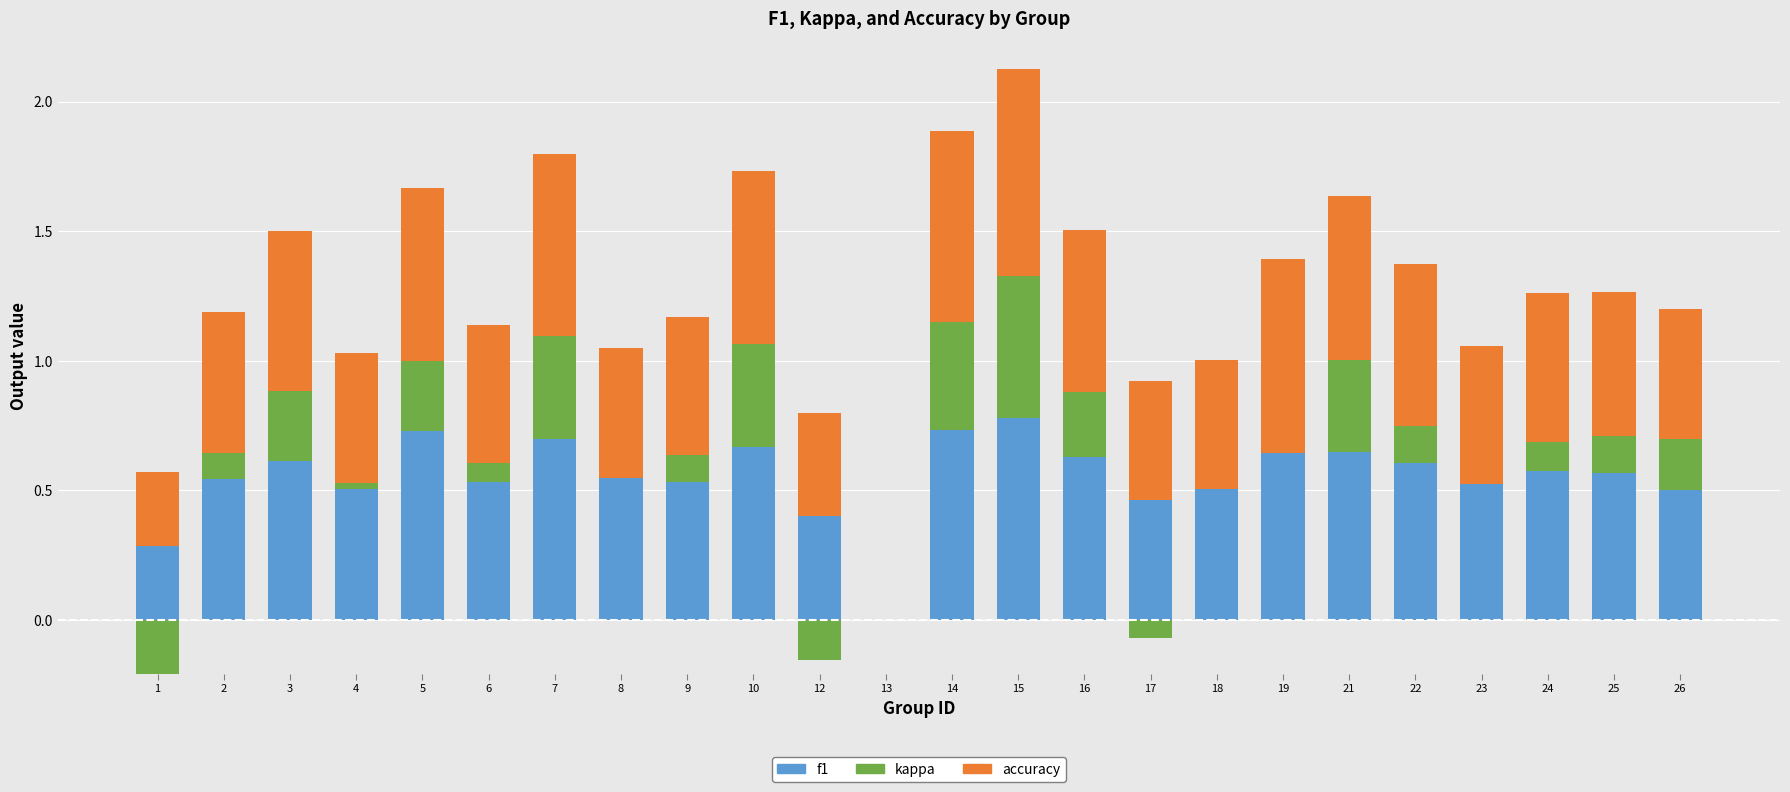

Is it true that kappa equals 0.5 at 15?

True